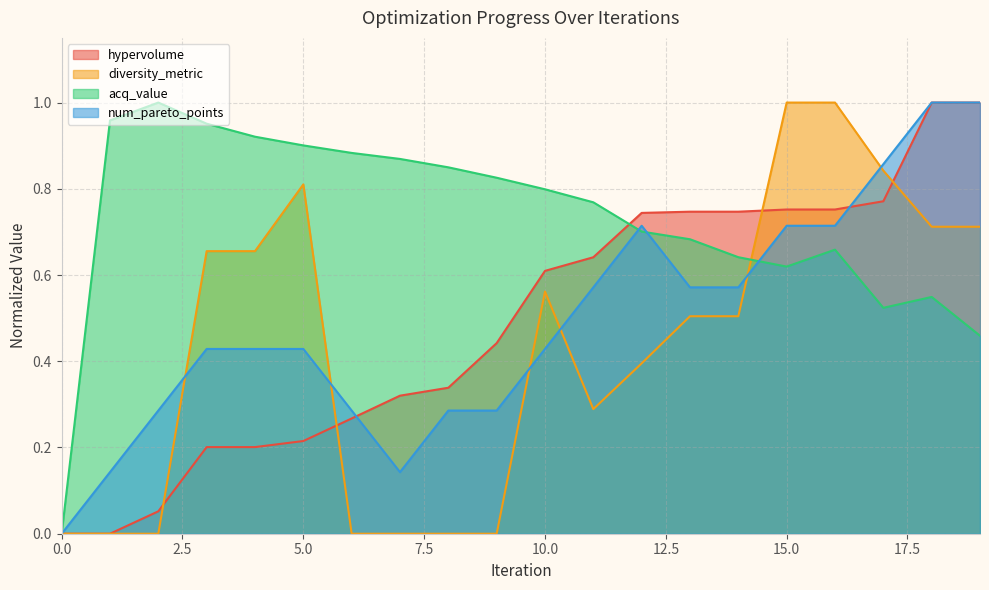

Does the chart display data point markers on the line(s)?

No